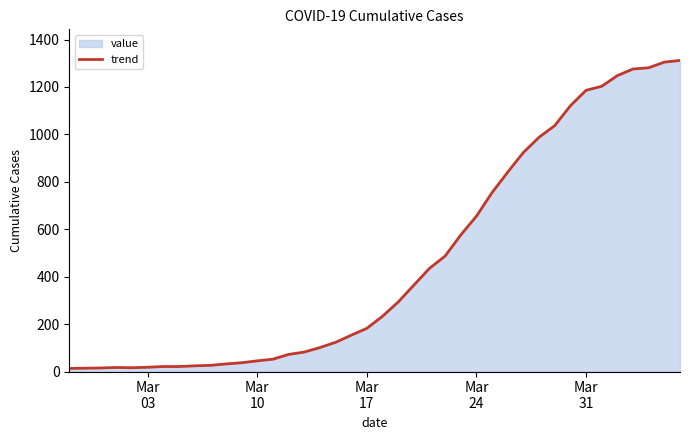

How many points are lower than both their immediate neighbors (excluding endpoints)?

1